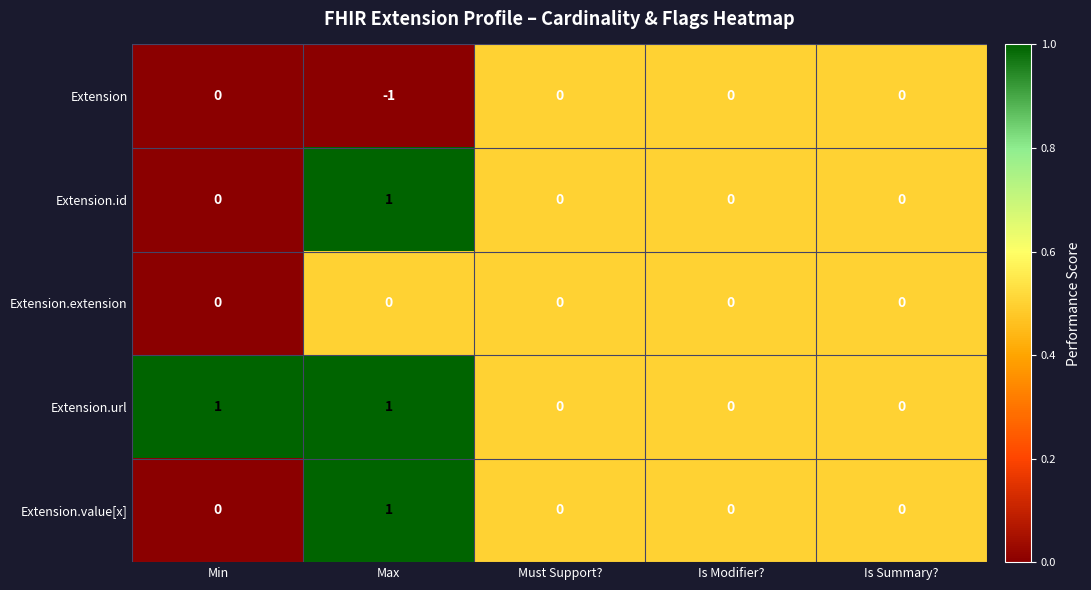

Count the Extension.url values in the range 0 to 1.

5